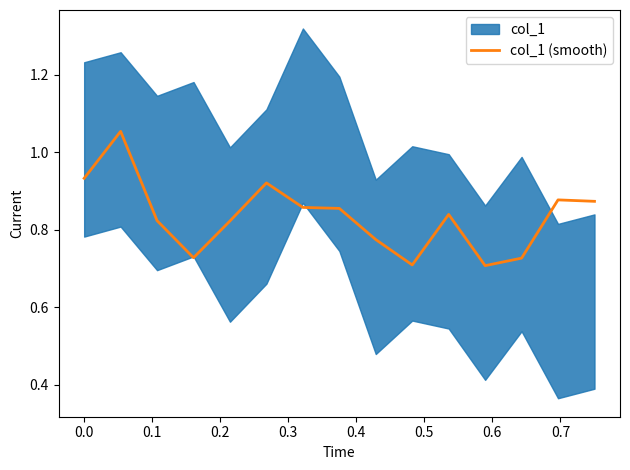

Reading left to right, list all the values displayed in this chart.

0.9	1.1	0.8	0.7	0.8	0.9	0.9	0.9	0.8	0.7	0.8	0.7	0.7	0.9	0.9